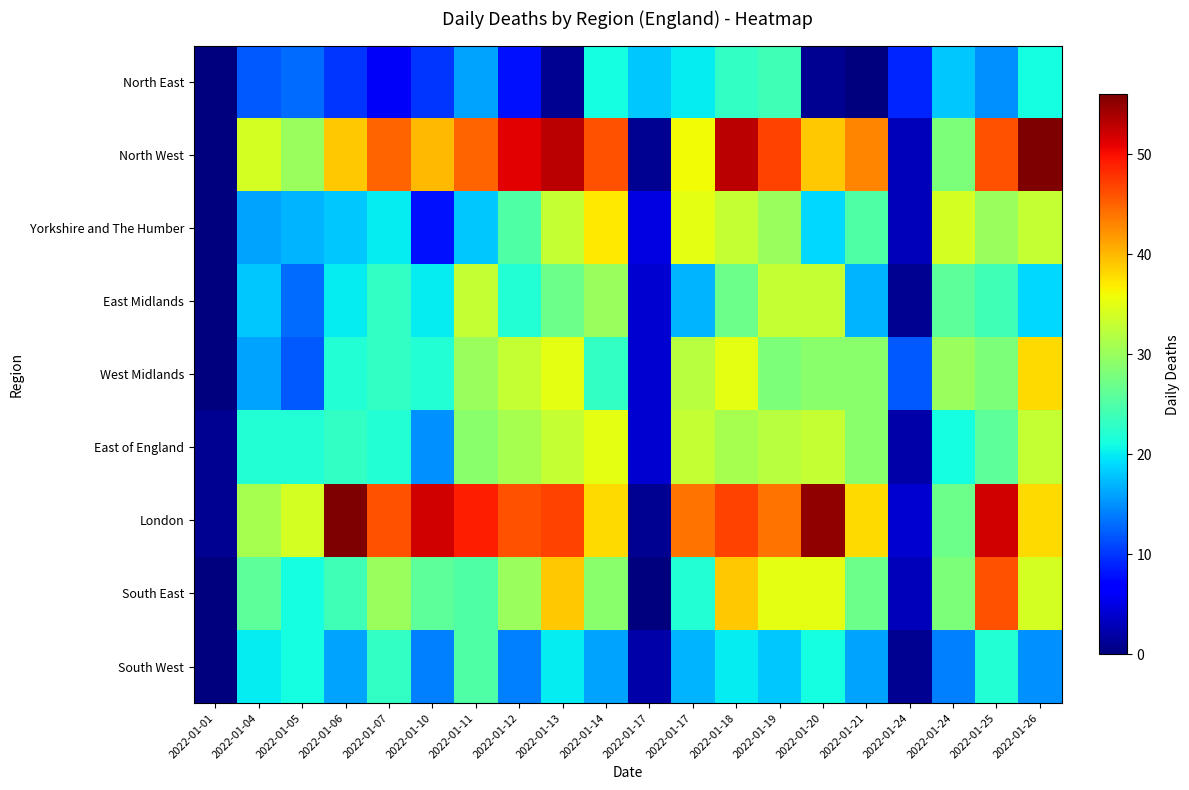

List the series in order of their peak value, lowest first.

North East, South West, East Midlands, East of England, Yorkshire and The Humber, West Midlands, South East, North West, London